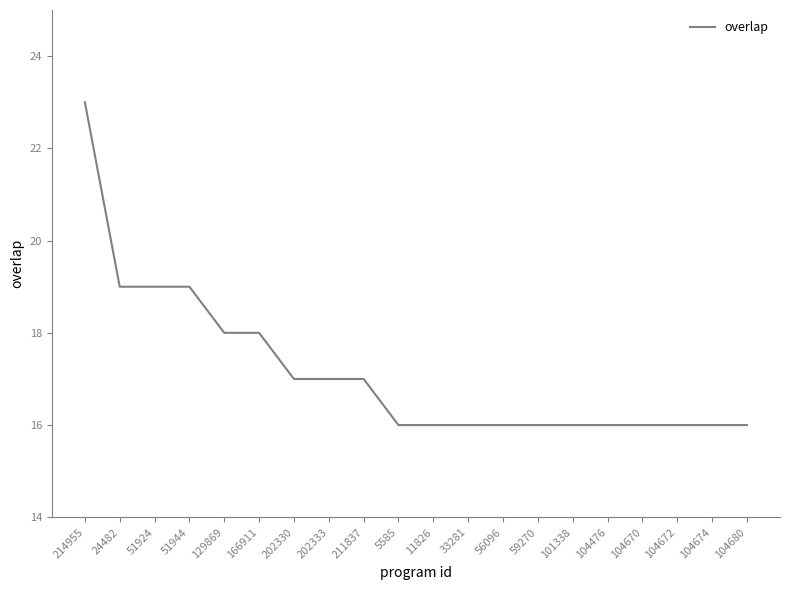

What position from the right is 104680?

1